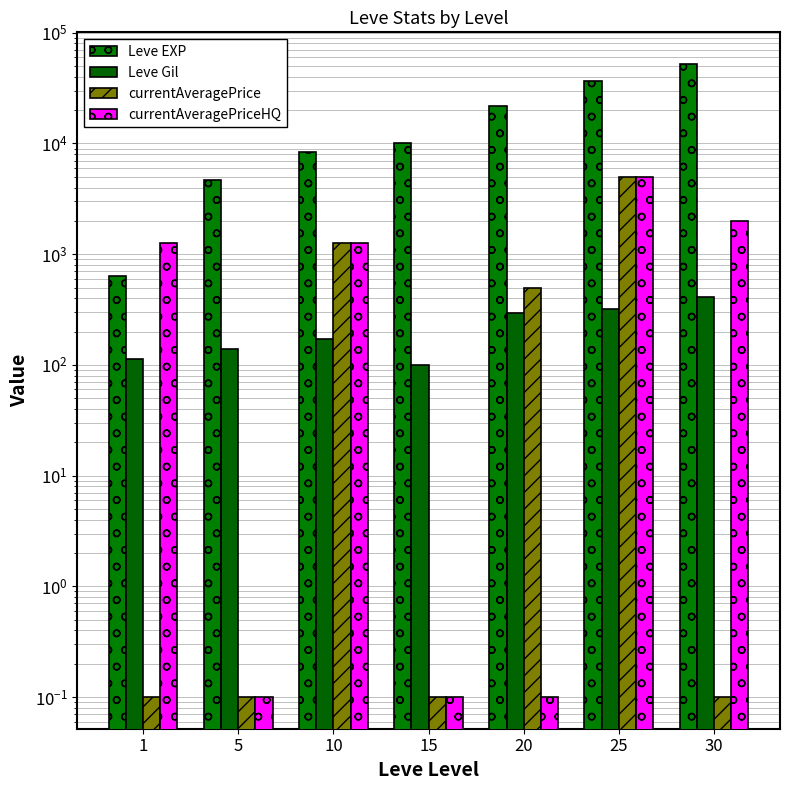

Which series has the largest total across all categories?

Leve EXP